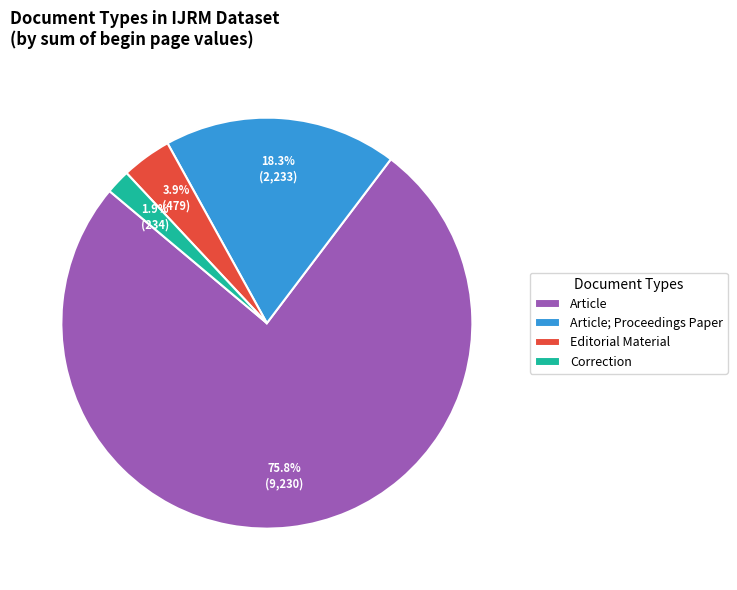

Rank the categories by value from highest to lowest.

Article, Article; Proceedings Paper, Editorial Material, Correction